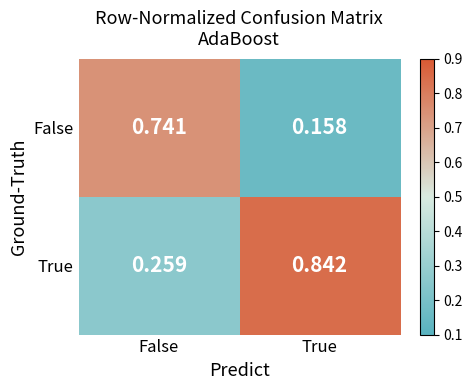

At which label does True reach its minimum?

False